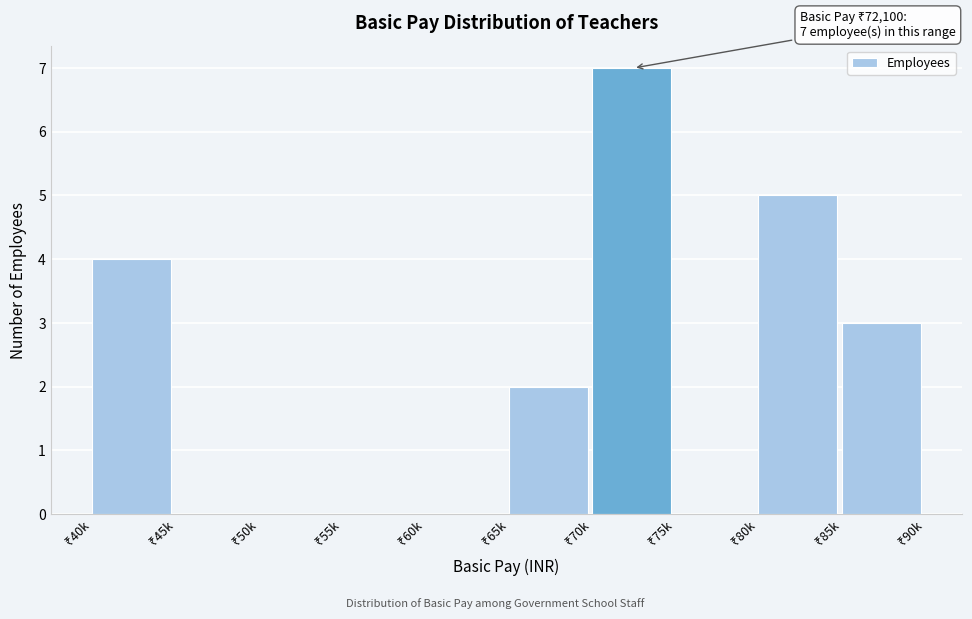

What is the maximum value shown in the chart?

7